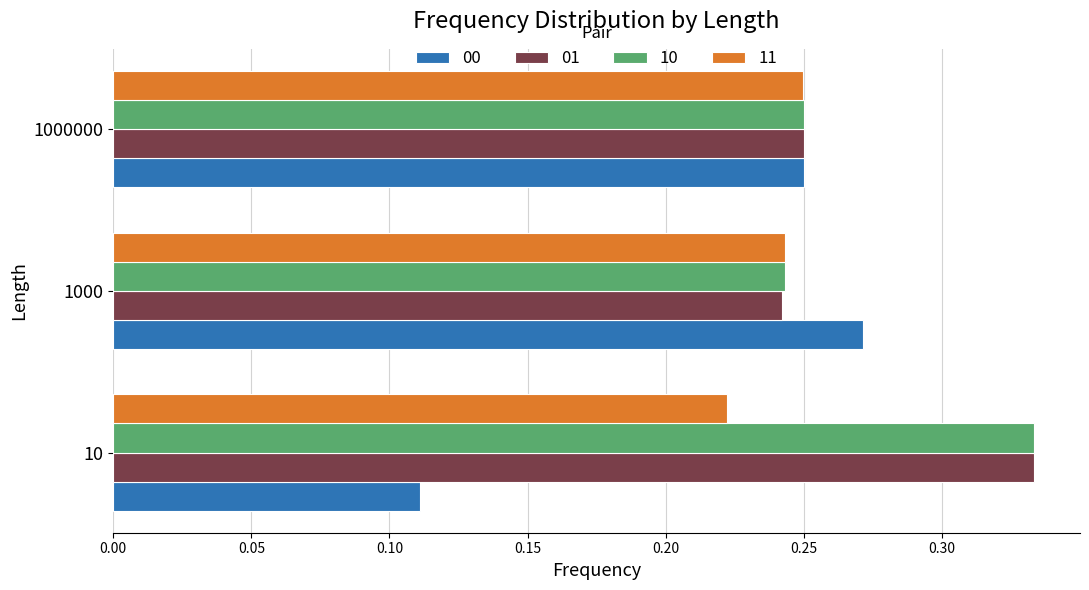

How many 10 values are between 0 and 1?

3